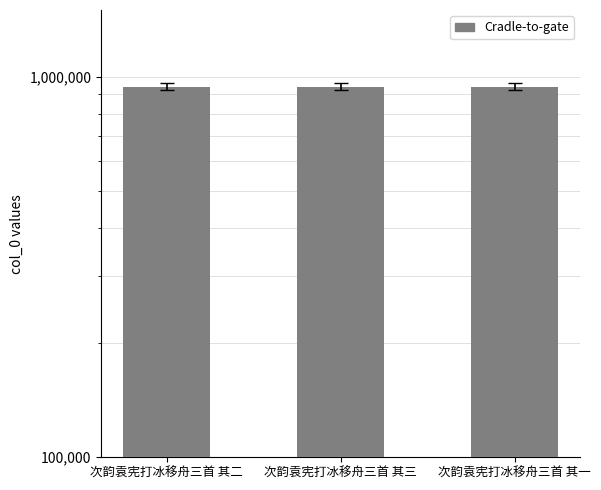

Read the value at 次韵袁宪打冰移舟三首 其一.

942513